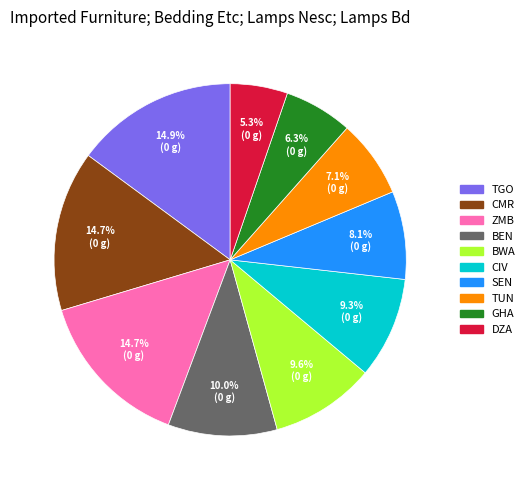

To the nearest percent, what is the combined percentage of SEN and ZMB?

23%